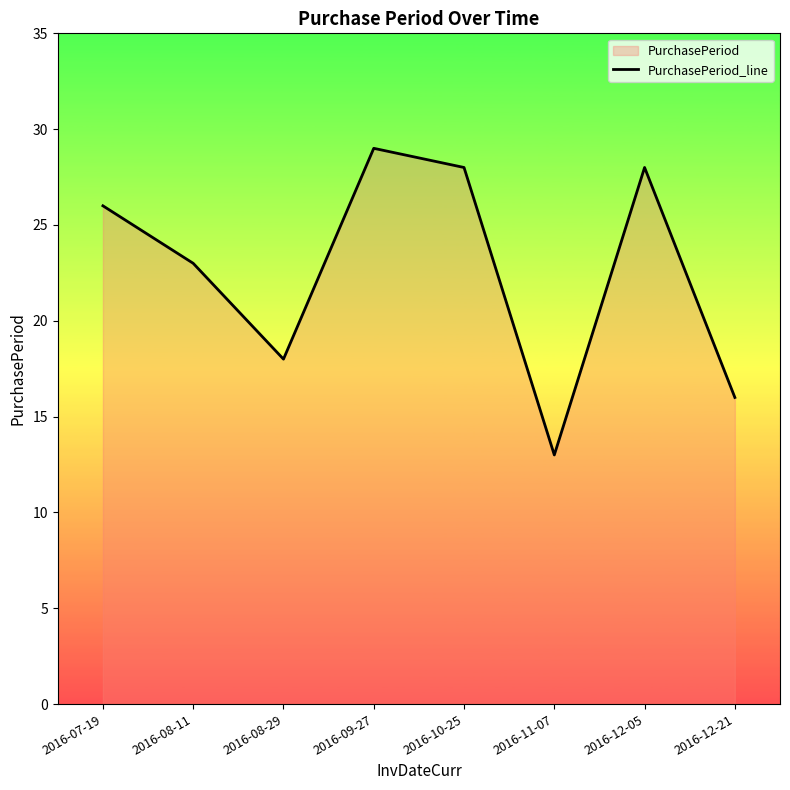

Which category has the highest value across all series?

2016-09-27